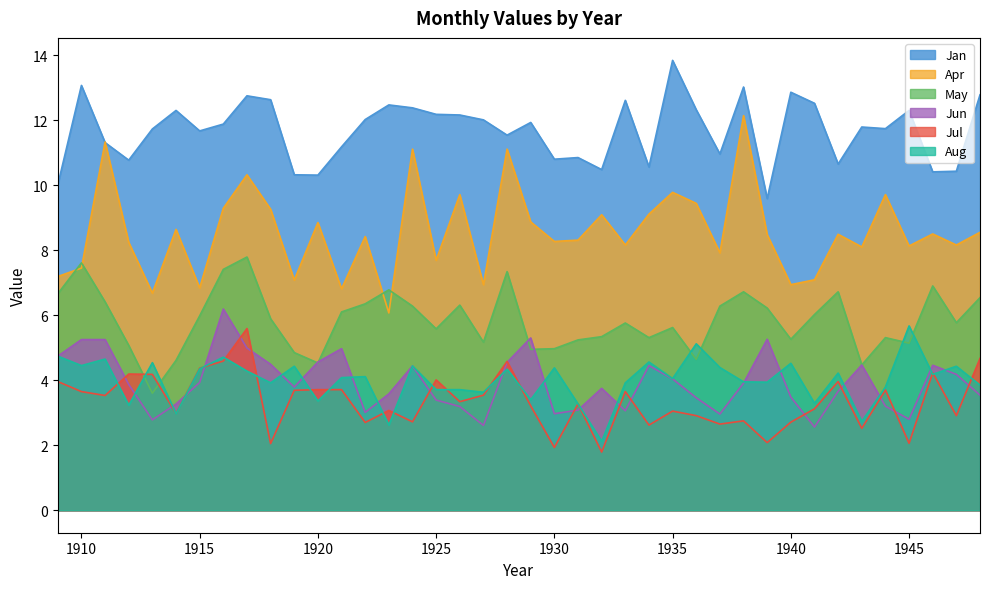

Rank the series at 1915 from highest to lowest value.

Jan, Apr, May, Jul, Aug, Jun